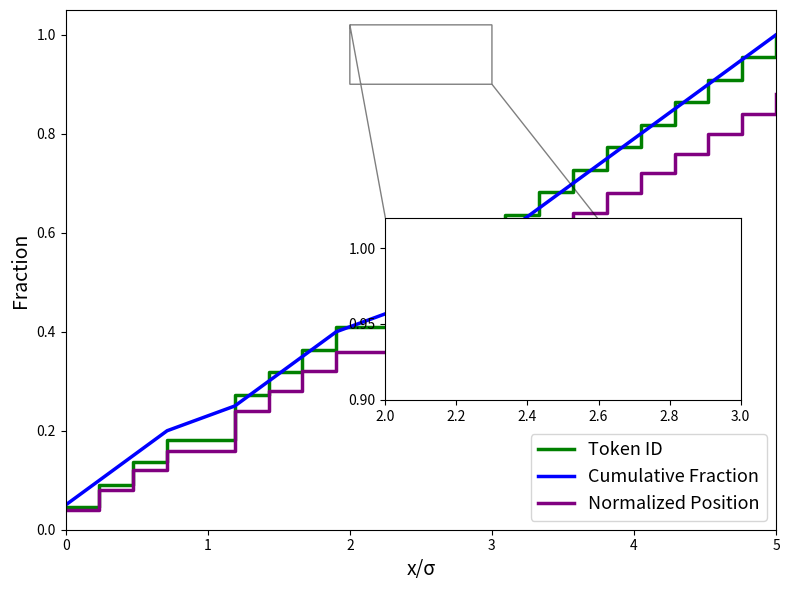

How many lines are shown in the chart?

3